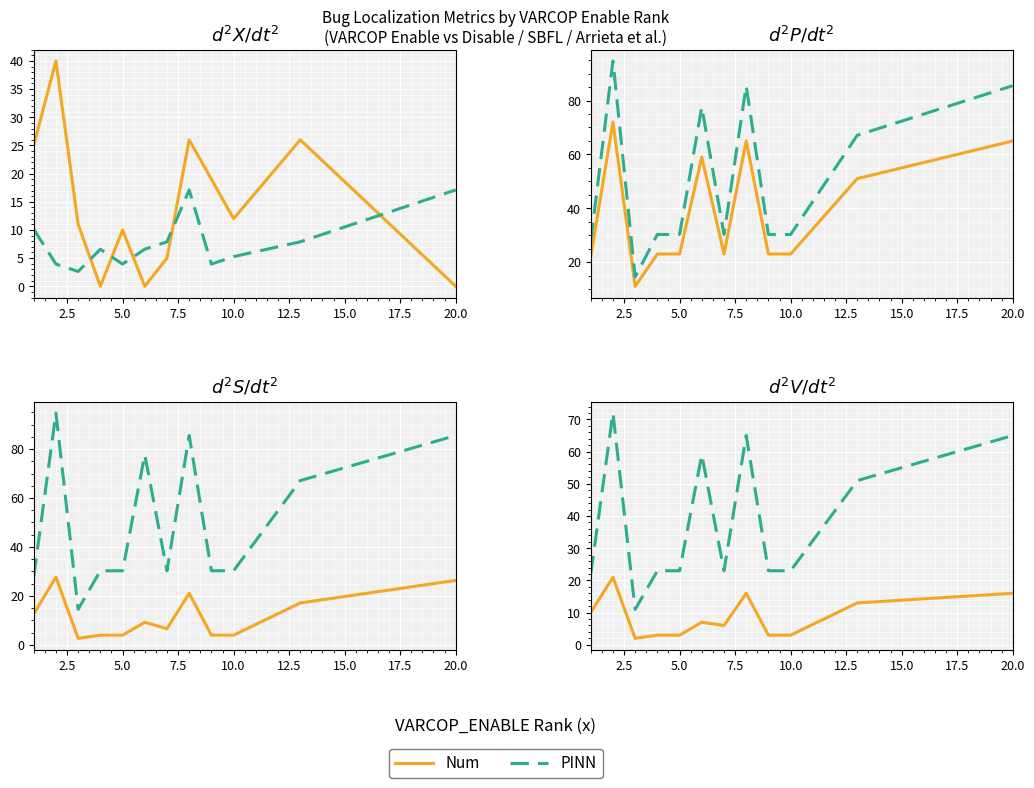

What is the maximum value for VARCOP Enable?

21